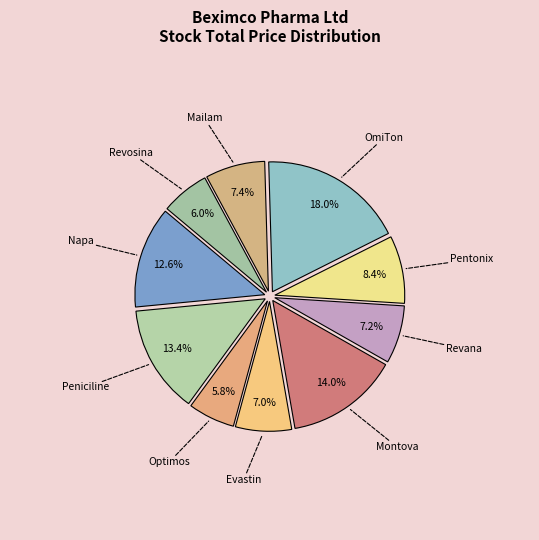

Which slice is the largest?

OmiTon